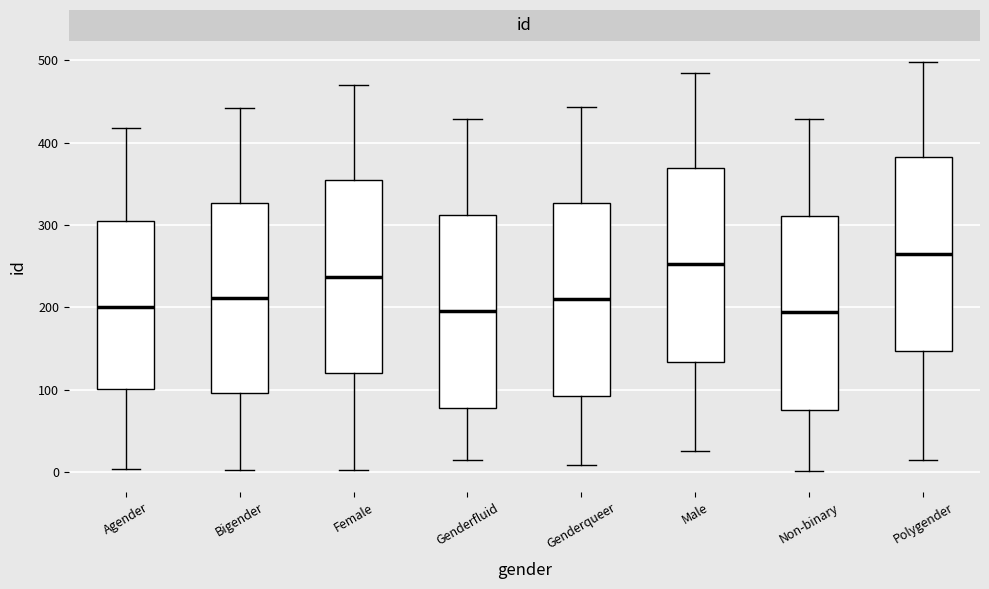

Reading left to right, read every box against the y-axis: the position of its median line, the range the box covers, and the ends of its whiskers. The values are not printed on the chart, so give them approximately, as read against the axis.

Agender: median 200, box 100 to 310, whiskers 0 to 420
Bigender: median 210, box 100 to 330, whiskers 0 to 440
Female: median 240, box 120 to 350, whiskers 0 to 470
Genderfluid: median 200, box 80 to 310, whiskers 20 to 430
Genderqueer: median 210, box 90 to 330, whiskers 10 to 440
Male: median 250, box 130 to 370, whiskers 30 to 490
Non-binary: median 190, box 80 to 310, whiskers 0 to 430
Polygender: median 270, box 150 to 380, whiskers 10 to 500